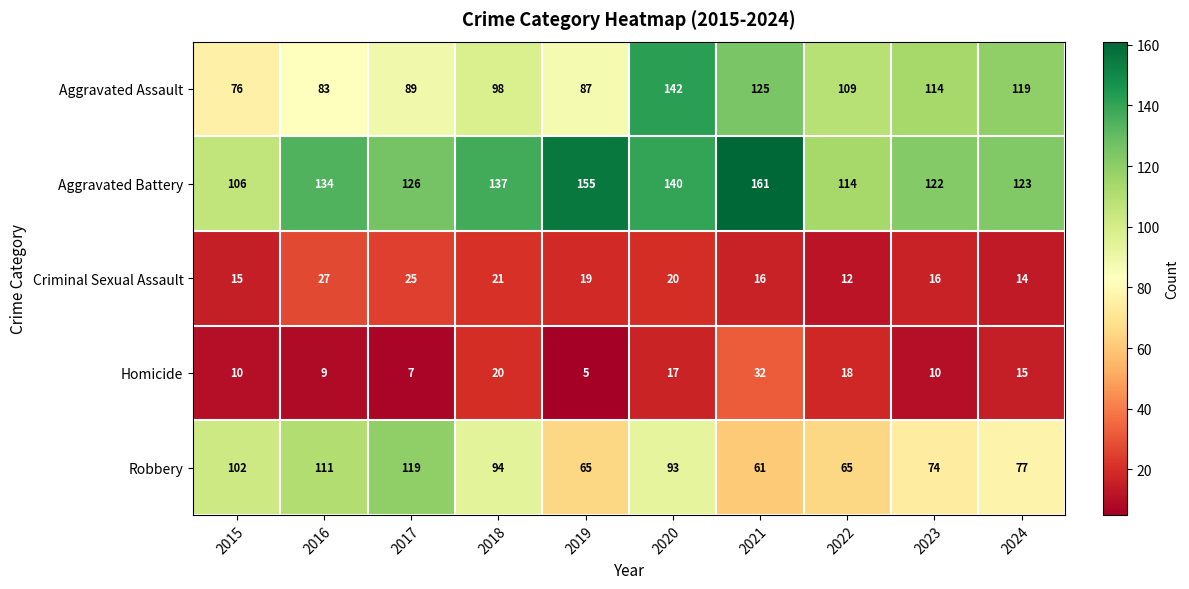

True or false: Robbery has a value of 93 at 2019.

False